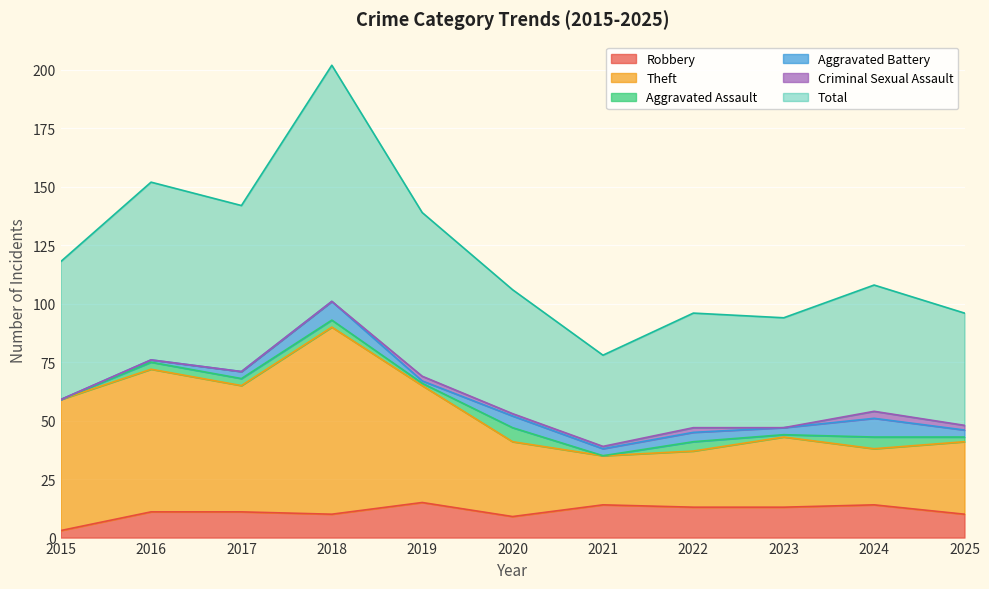

What is the maximum value for Robbery?

15